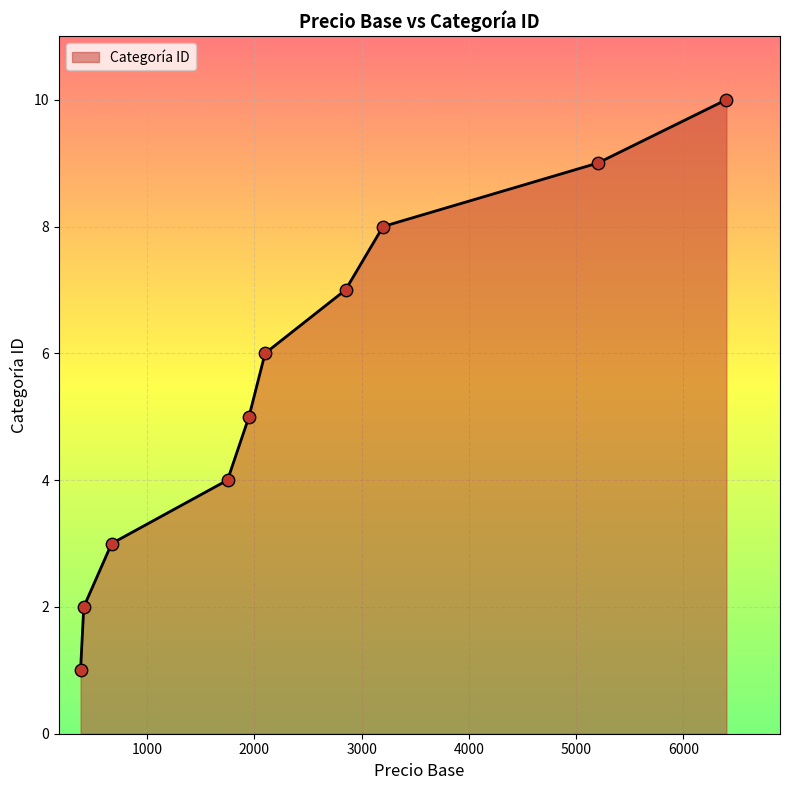

What is the greatest value displayed?

10